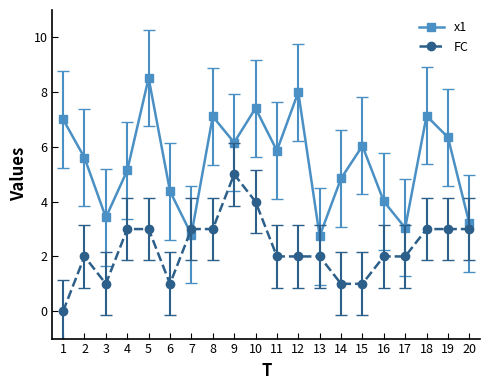

What is the highest value of the FC series?

5.0